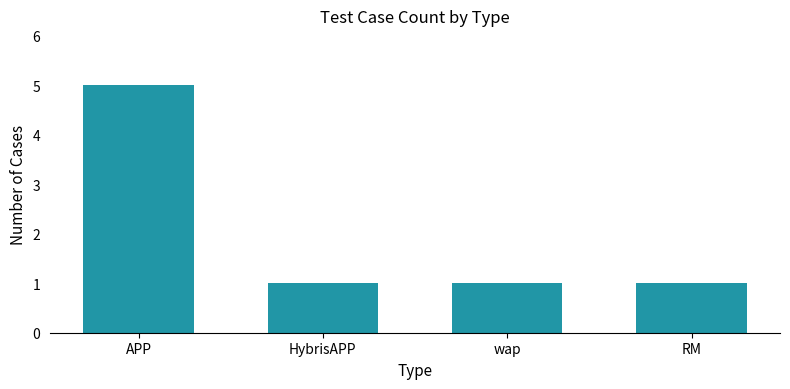

True or false: the data shows 0 at wap.

False